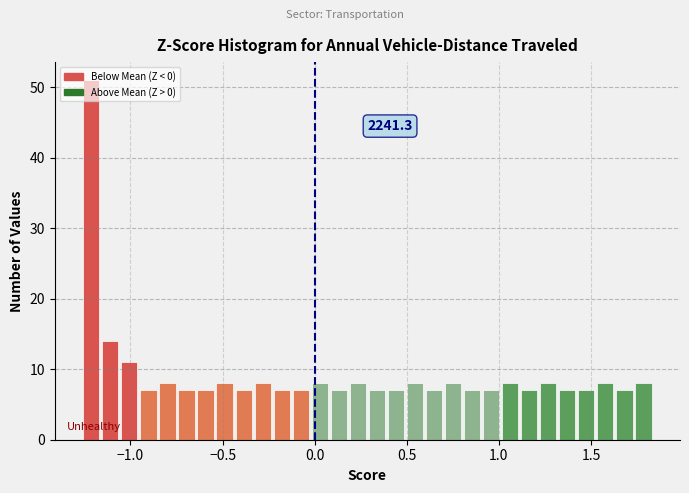

Read against the x-axis, roughly where is the centre of the tallest bar?

-1.20